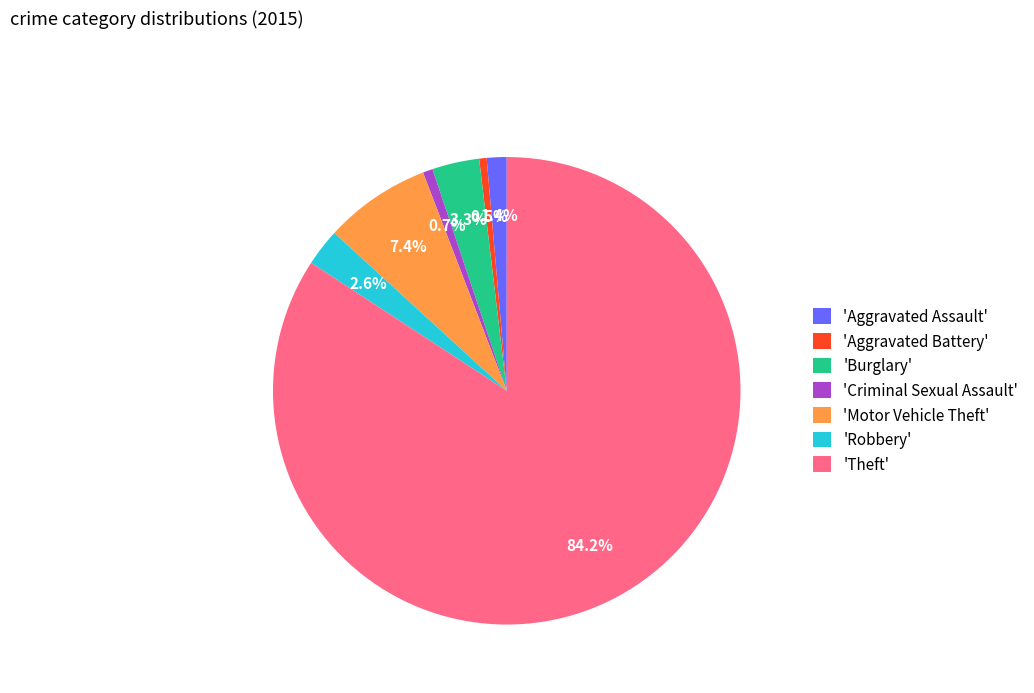

What is the largest slice in the pie chart?

'Theft'